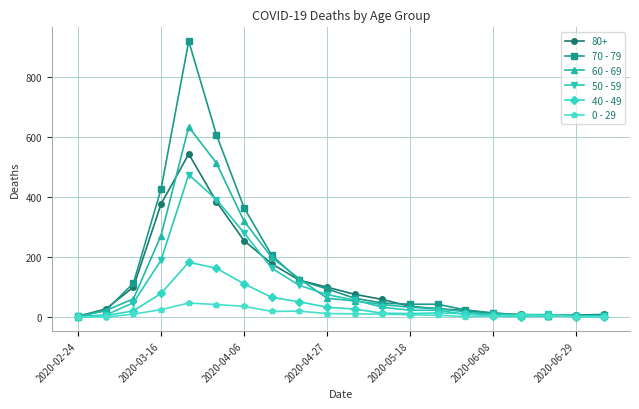

What are all the series names shown in the legend?

80+, 70 - 79, 60 - 69, 50 - 59, 40 - 49, 0 - 29